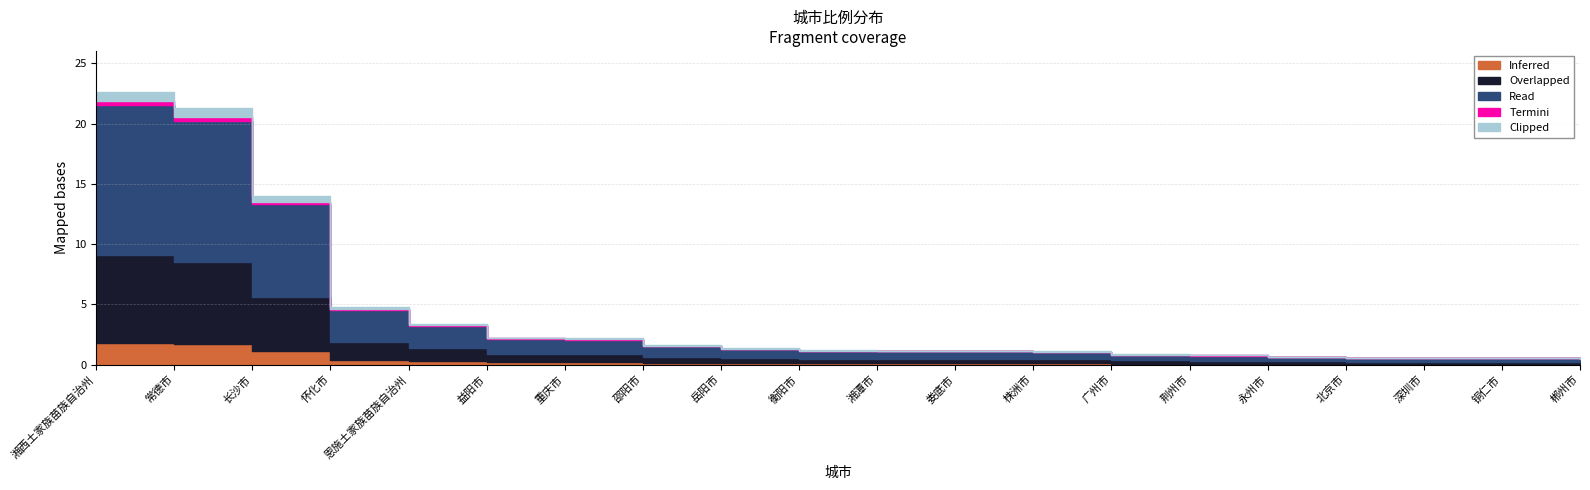

What is the sum of the values at 荆州市 and 衡阳市?

2.0